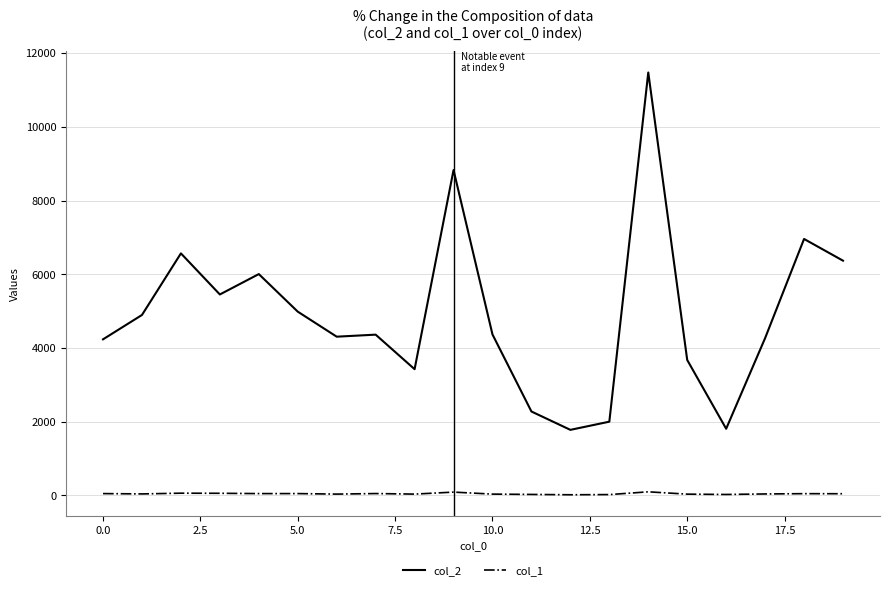

True or false: col_2 has more than 1 points higher than both neighbors.

True